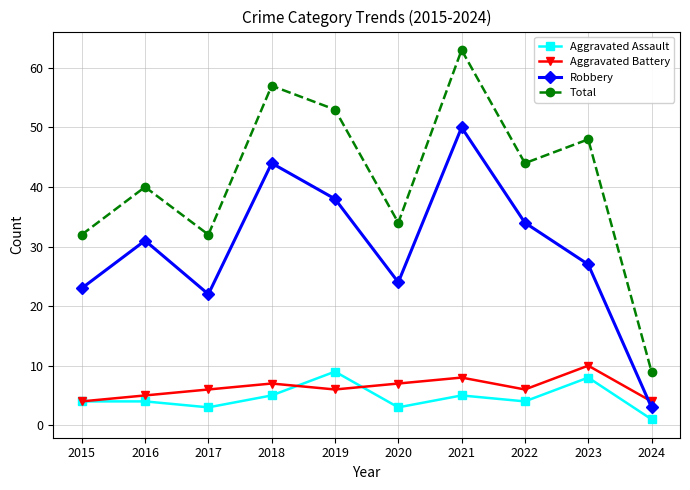

Does the chart have visible grid lines?

Yes